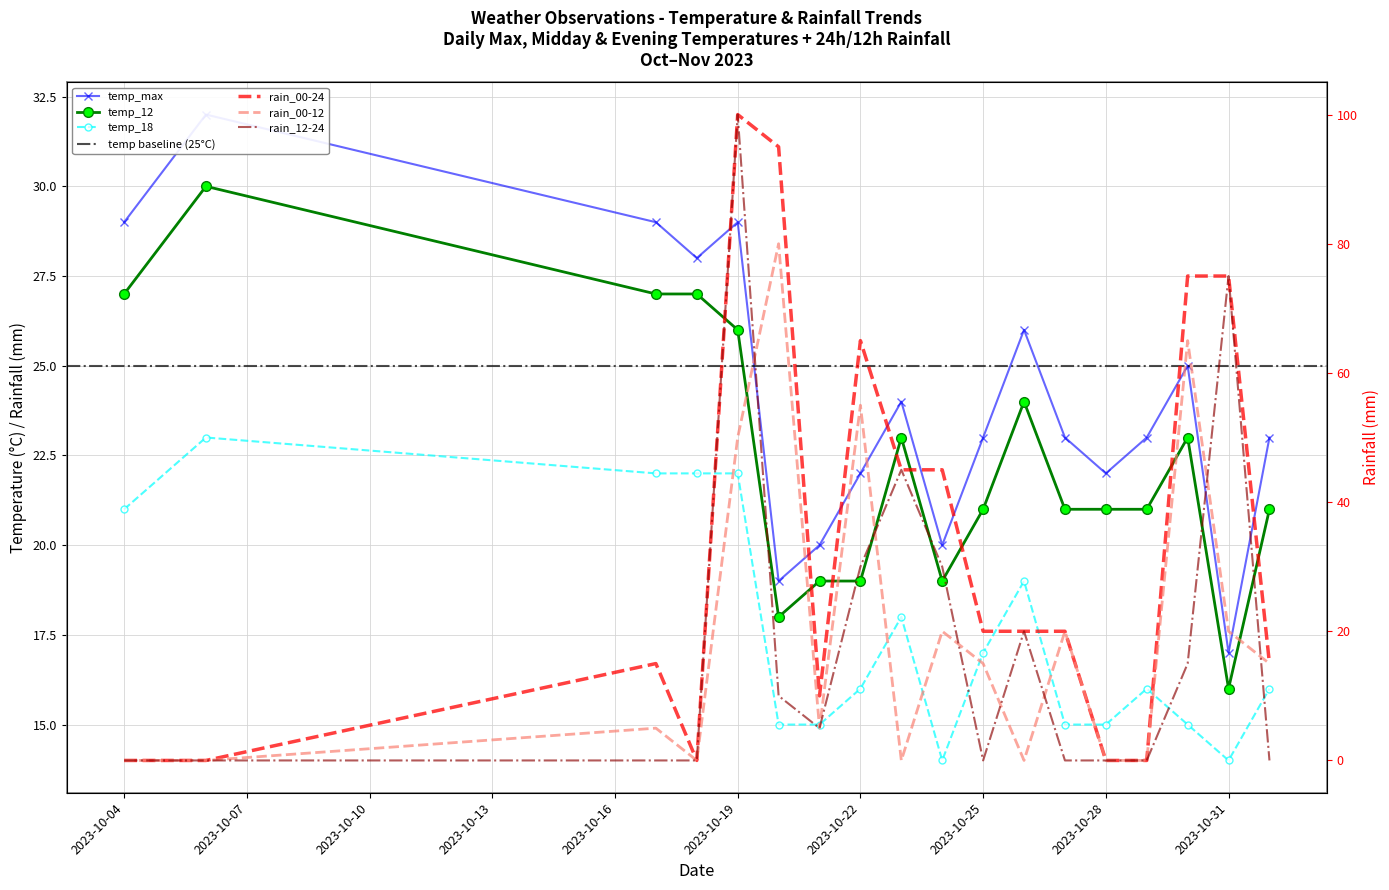

Is it true that temp_max equals 19 at 2023-10-04?

False